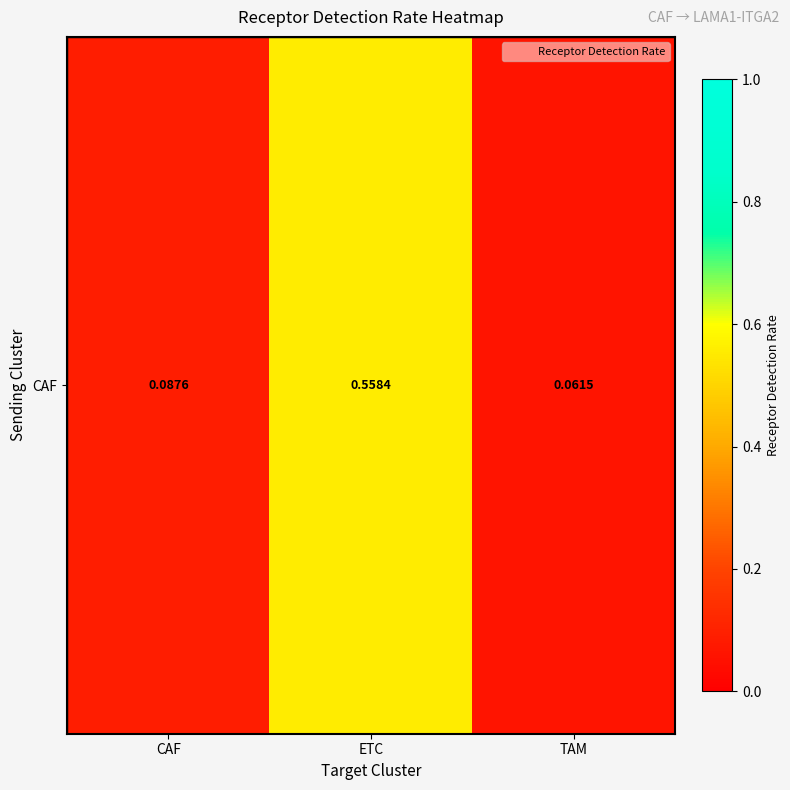

At which category does the chart reach its minimum across all series?

TAM